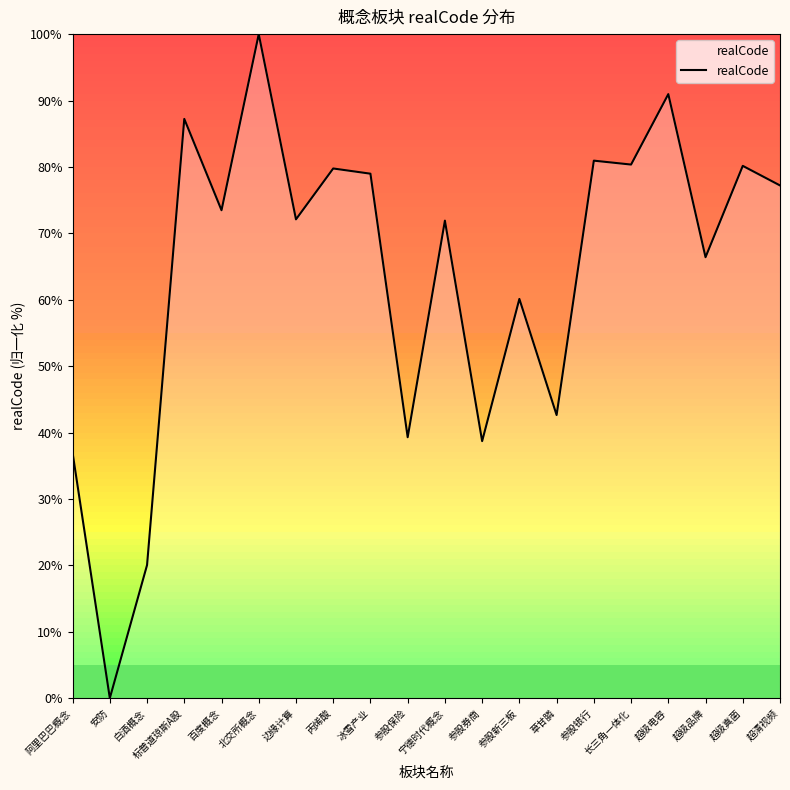

How many values are above zero?

19